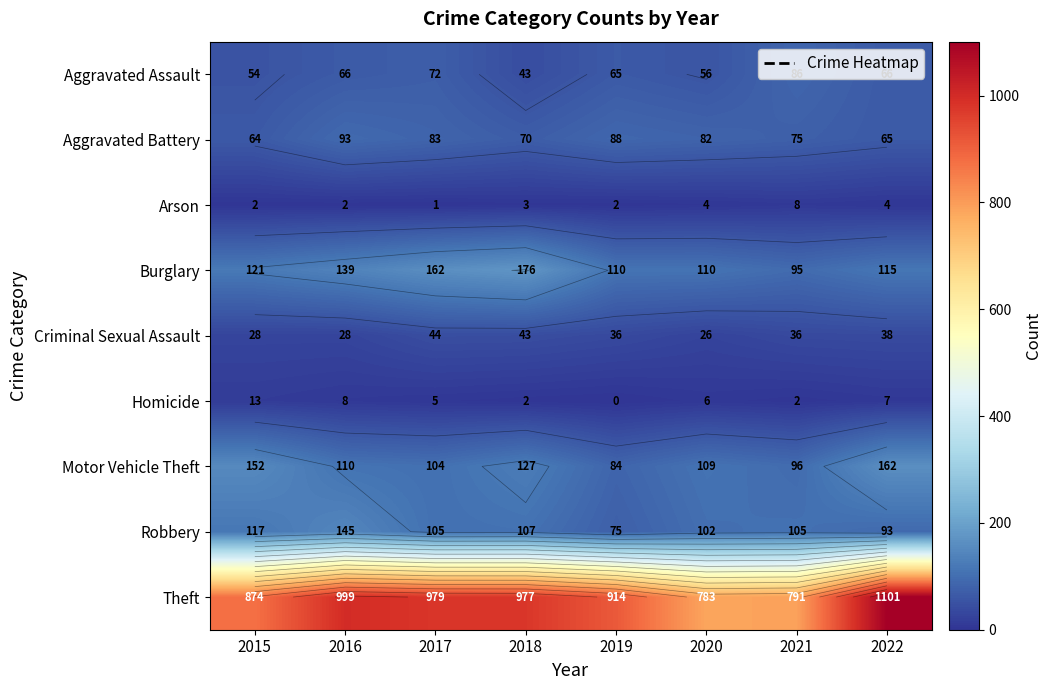

Where is Homicide nearest to the value 6?

2020